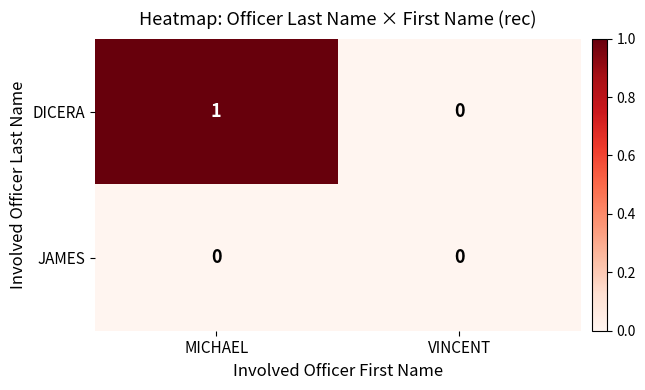

Reading left to right, what are all the values shown in this chart?

DICERA: MICHAEL=1	VINCENT=0
JAMES: MICHAEL=0	VINCENT=0